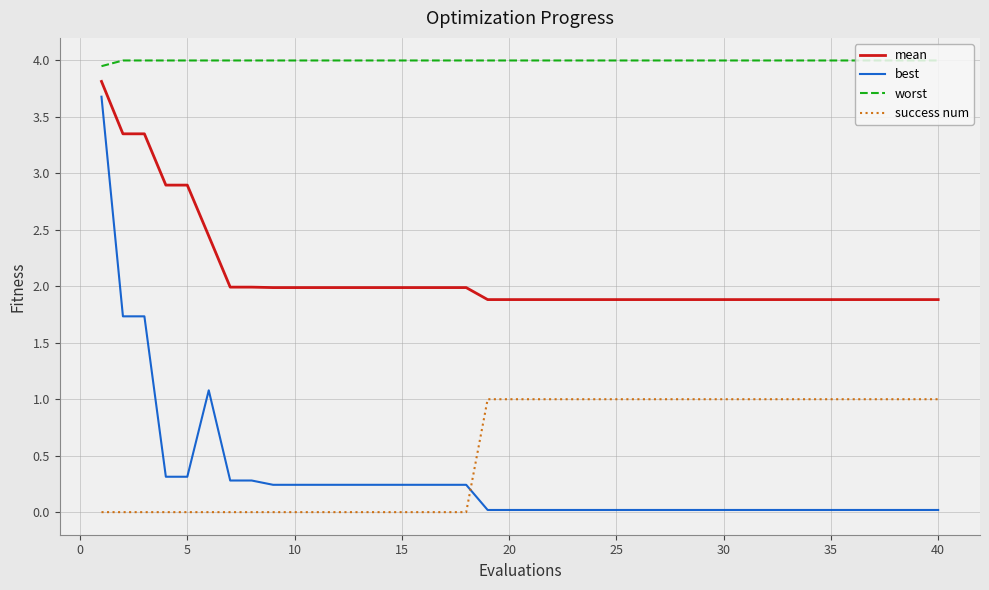

Which series has the largest total across all categories?

worst